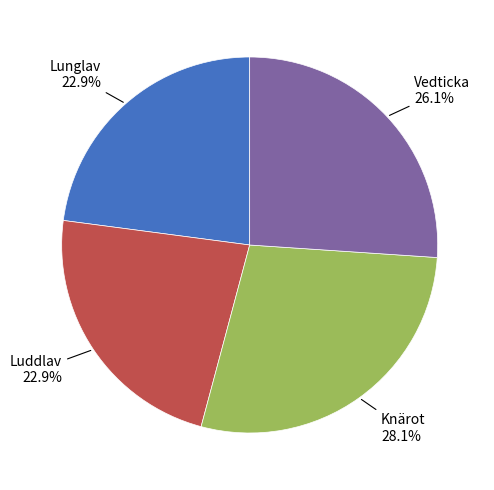

How many segments does this pie chart have?

4